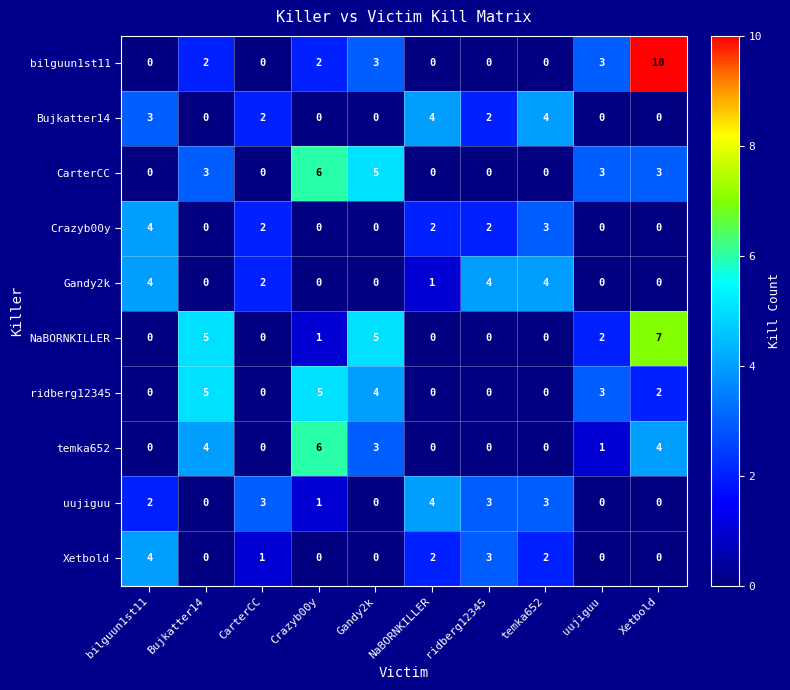

At which category is the sum across all series the highest?

Xetbold